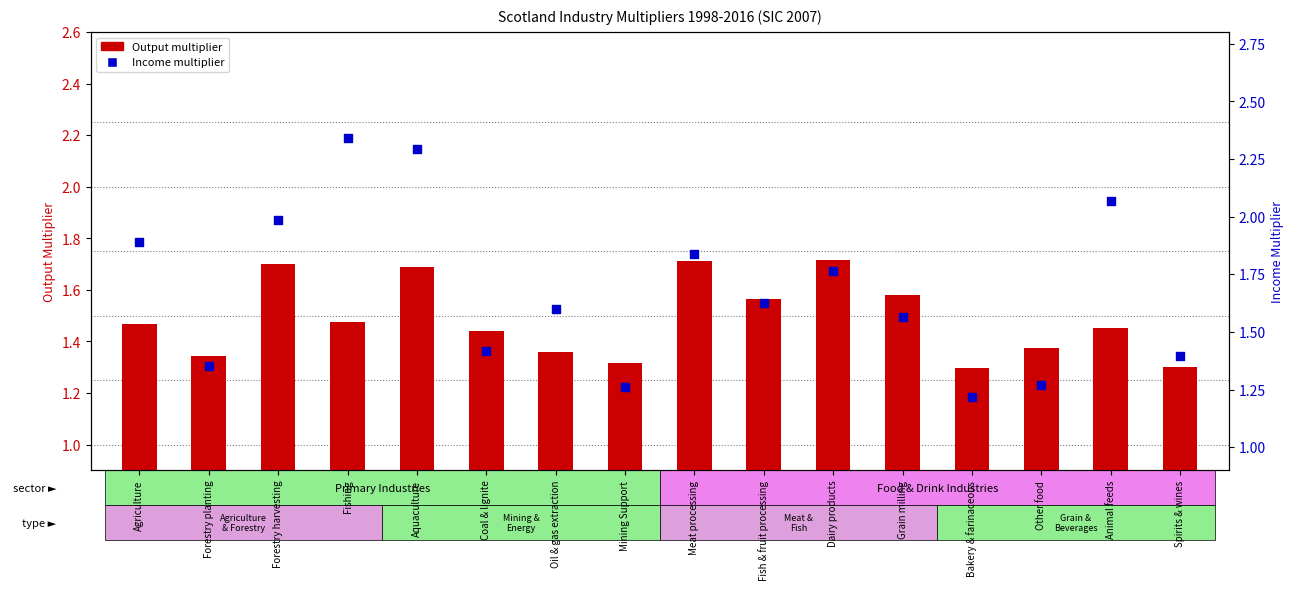

Which series has the largest total across all categories?

Income multiplier